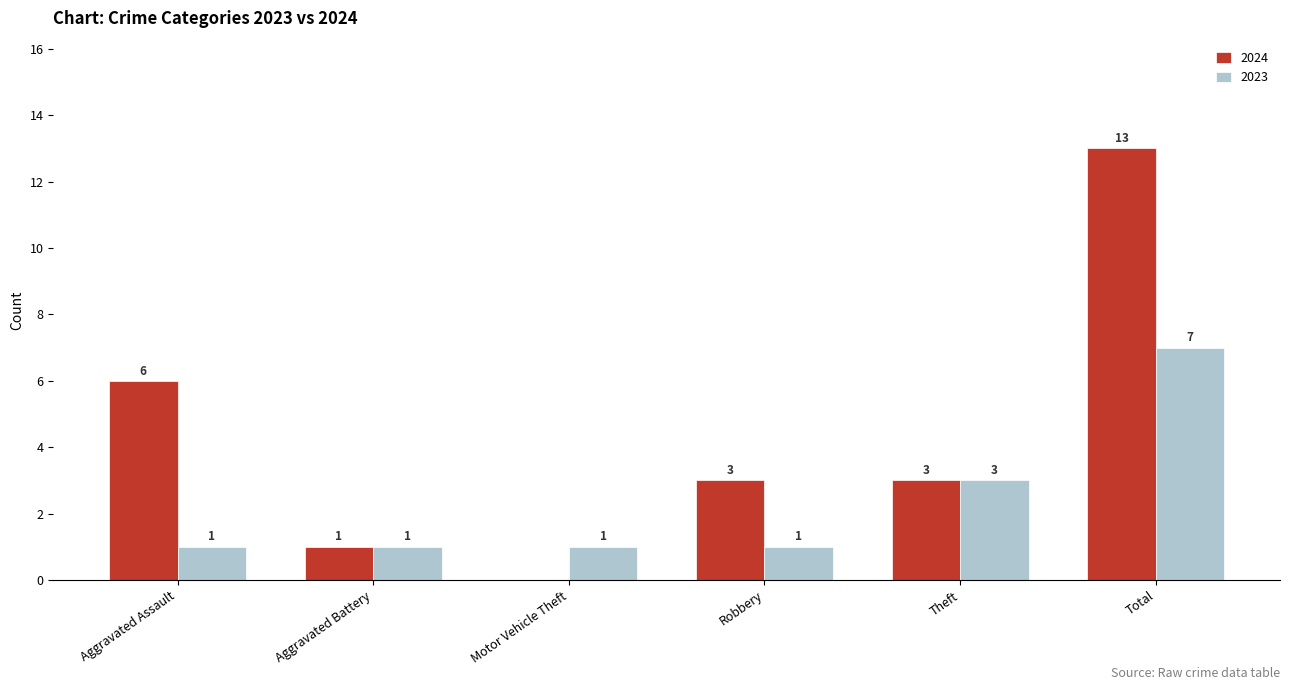

The 2024 series shows 4 at Robbery. True or false?

False